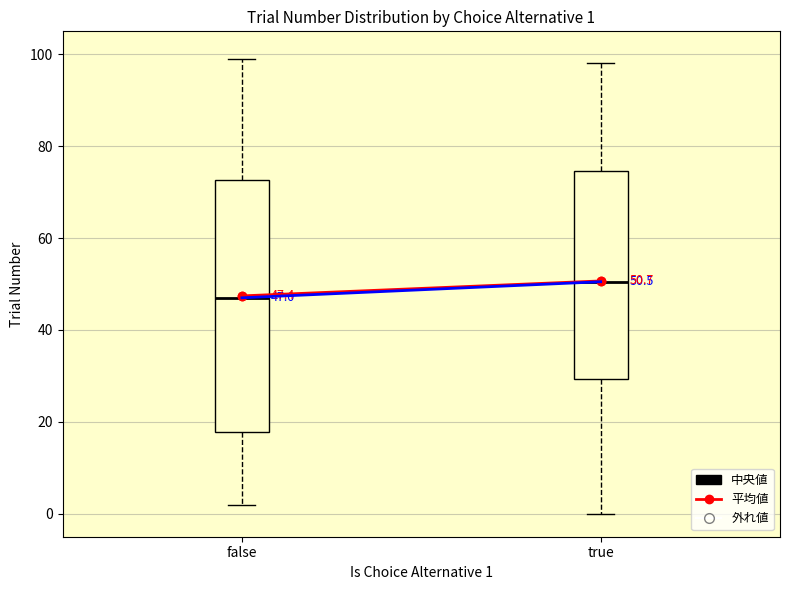

Which box is the tallest, from its lower edge to its upper edge?

false